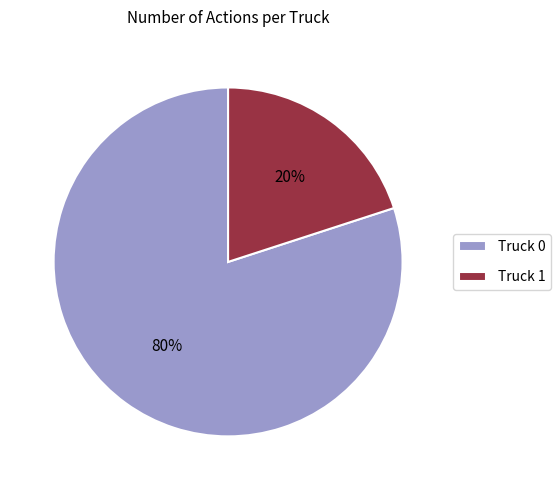

What is the ratio of the value at Truck 0 to the value at Truck 1?

4.0